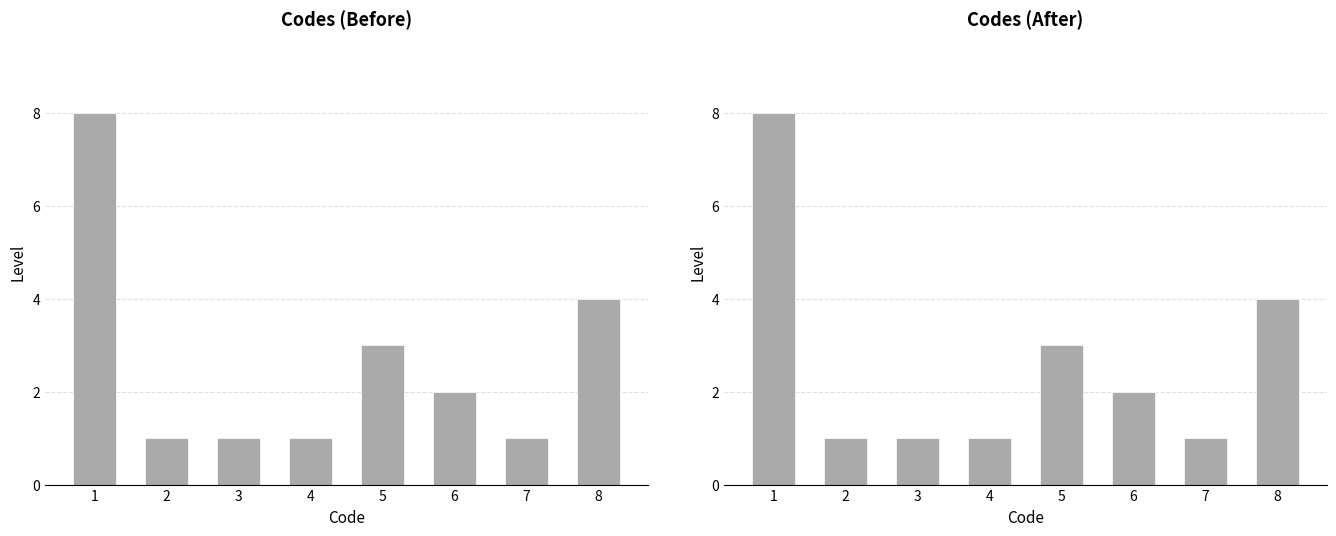

Between 7 and 4, which is larger?

7